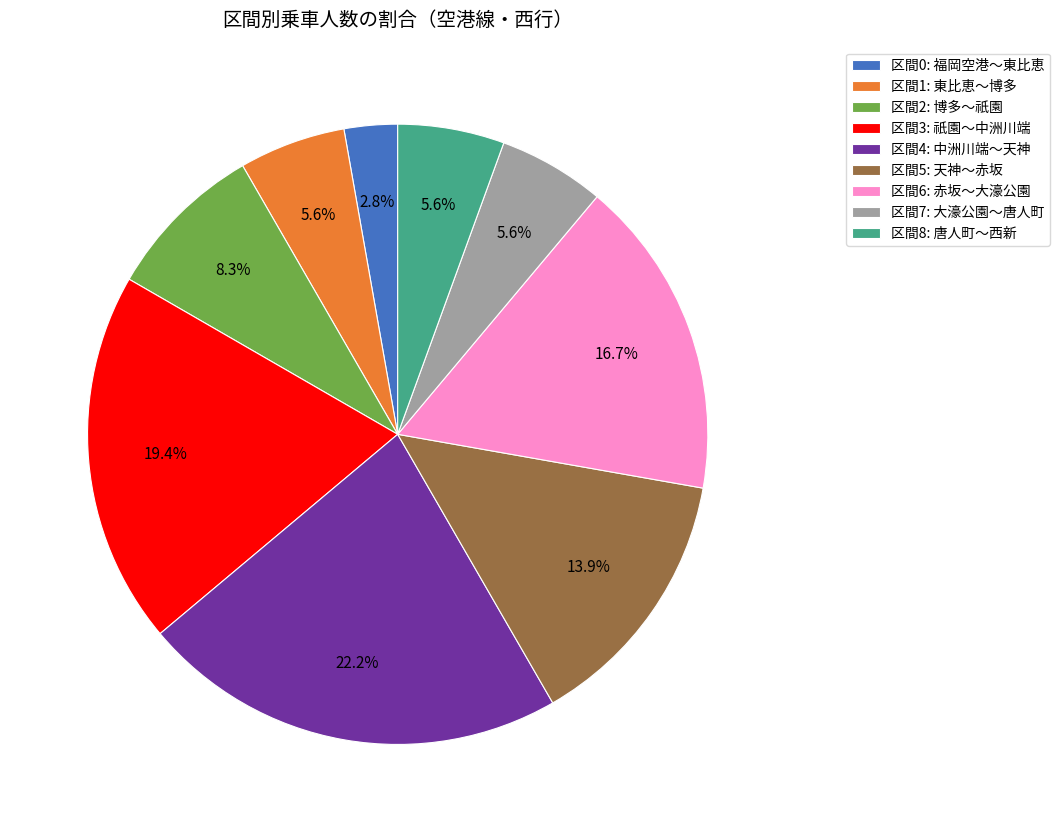

How many segments does this pie chart have?

9